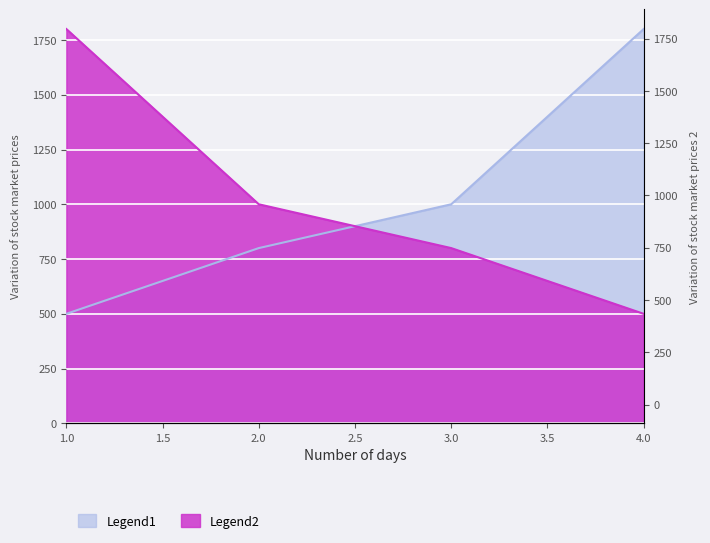

Which series has the largest total across all categories?

Legend1